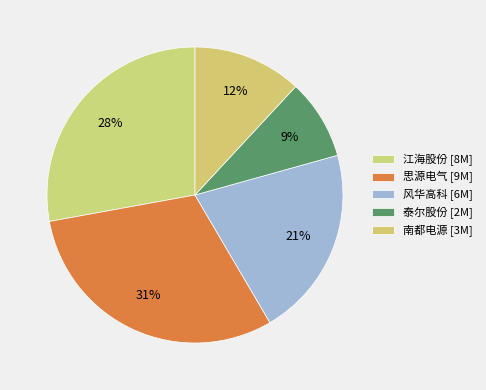

Count the number of slices in the pie.

5